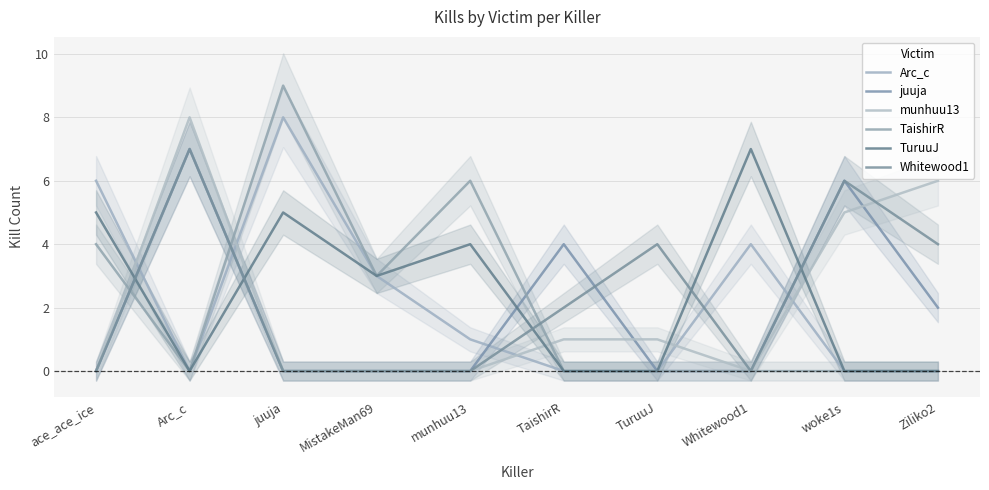

Between Whitewood1 and TaishirR, which is larger?

Whitewood1